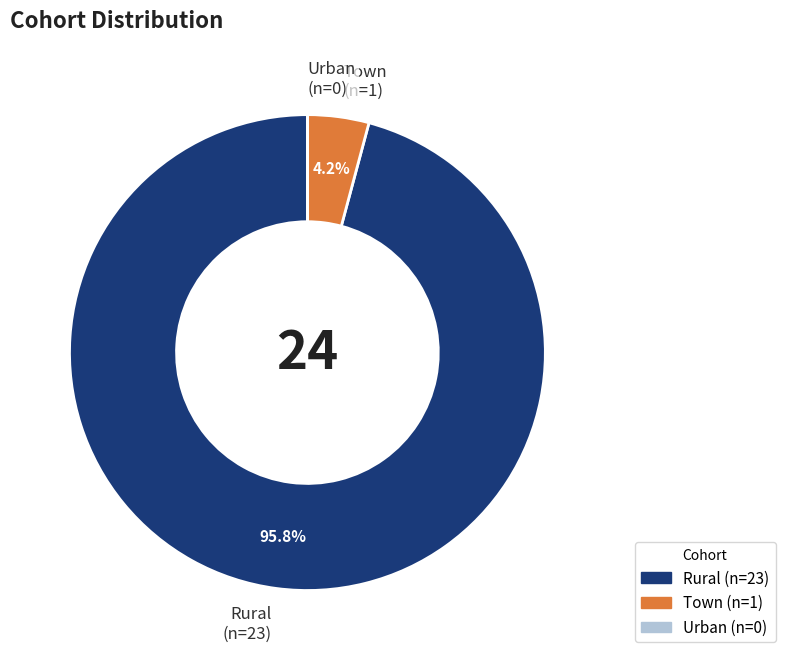

True or false: Rural accounts for 82% of the total.

False